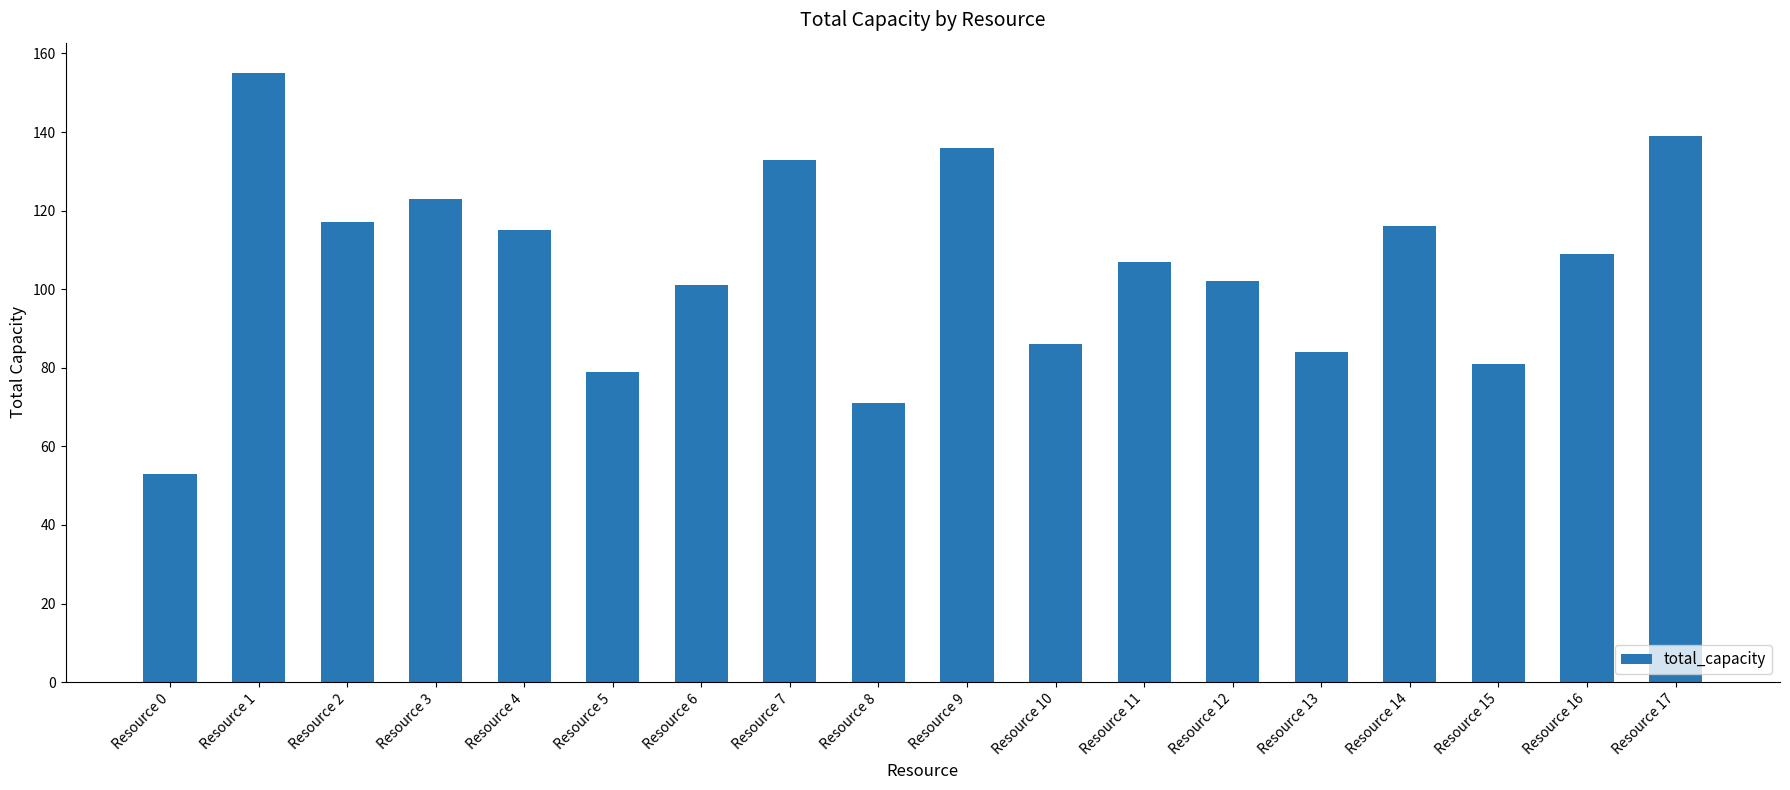

What is the value of the 16th bar from the left?

81